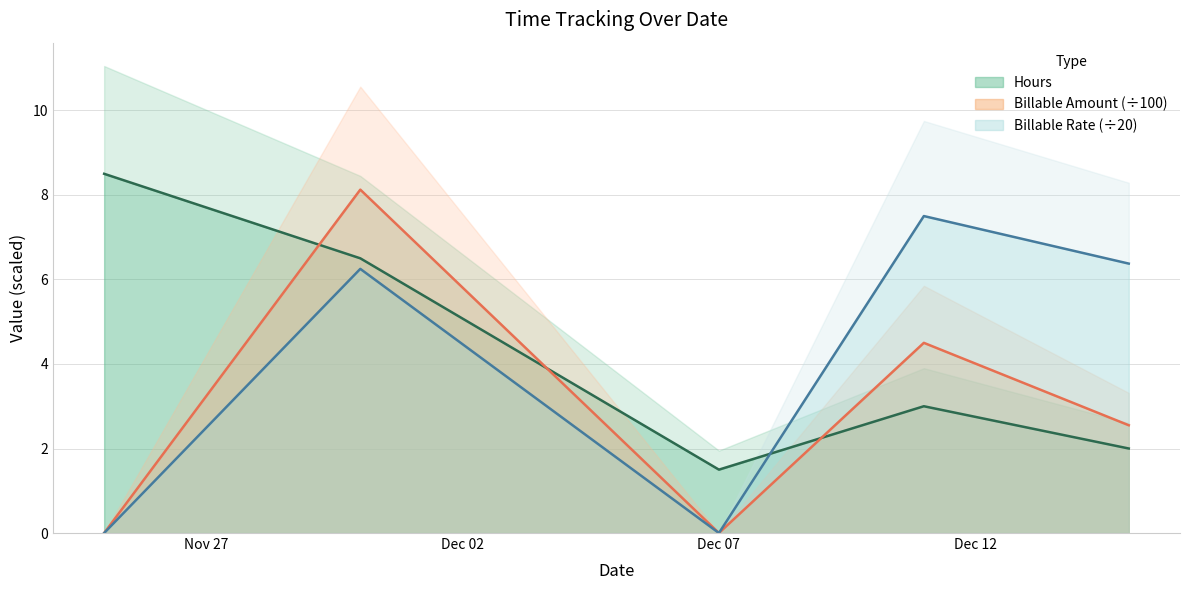

Rank the series at 2015-11-25 from lowest to highest value.

Billable Amount, Billable Rate, Hours